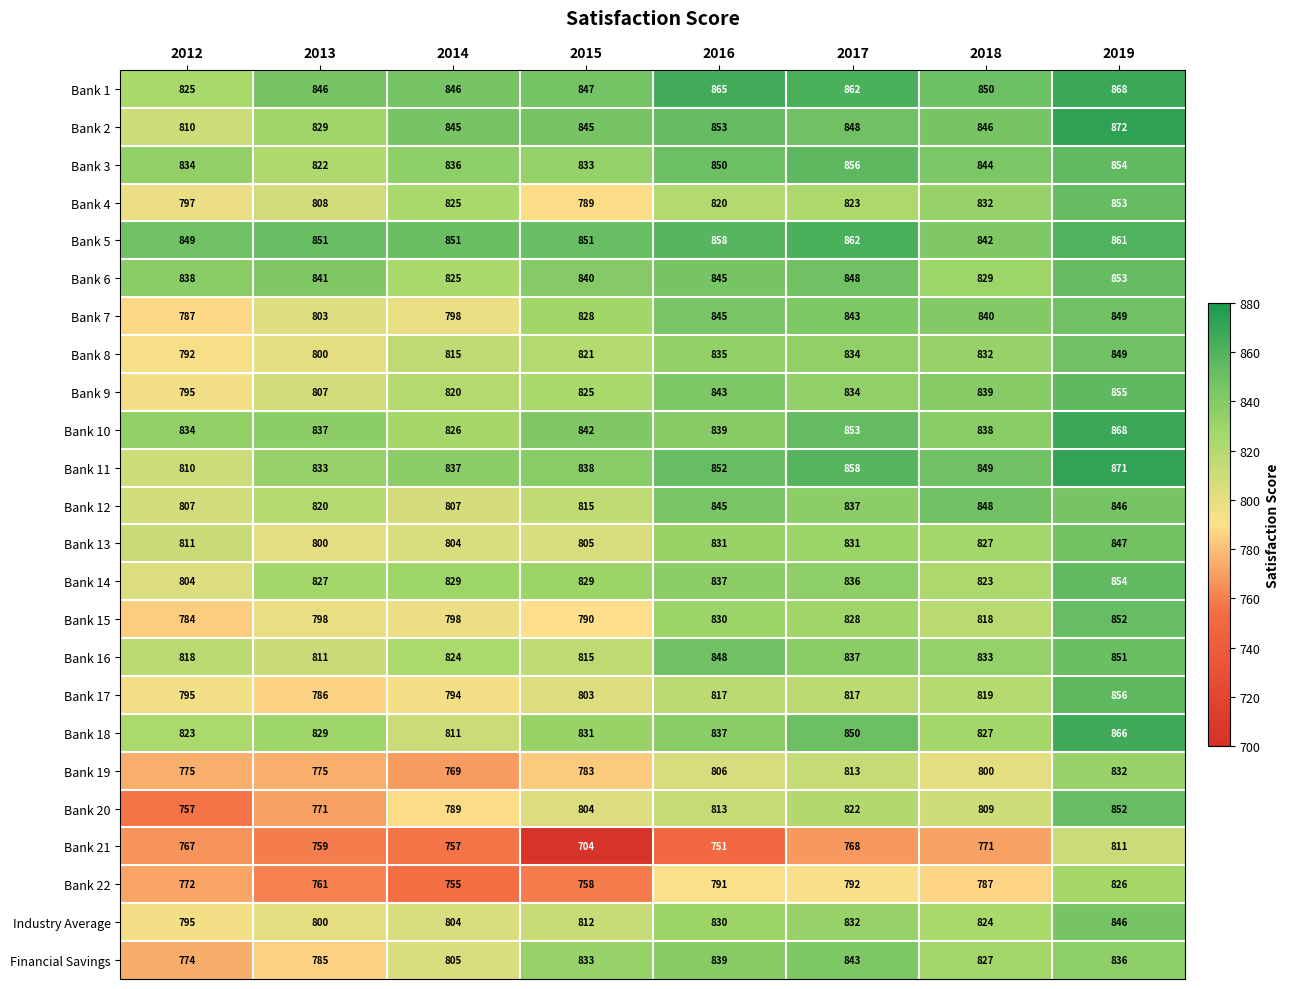

At how many categories does at least one series exceed 705?

8